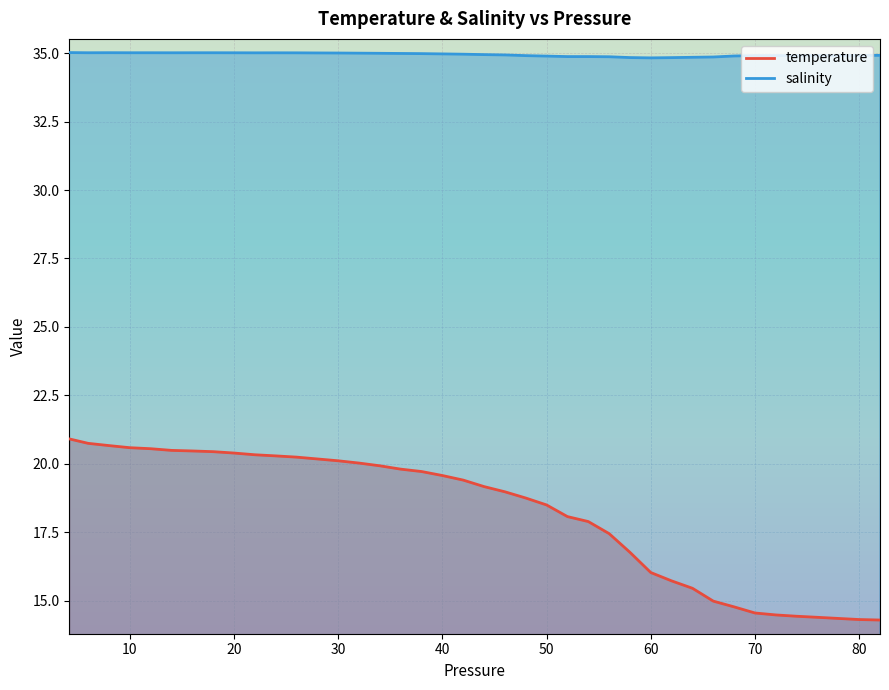

Which series has the largest range (max minus min)?

temperature